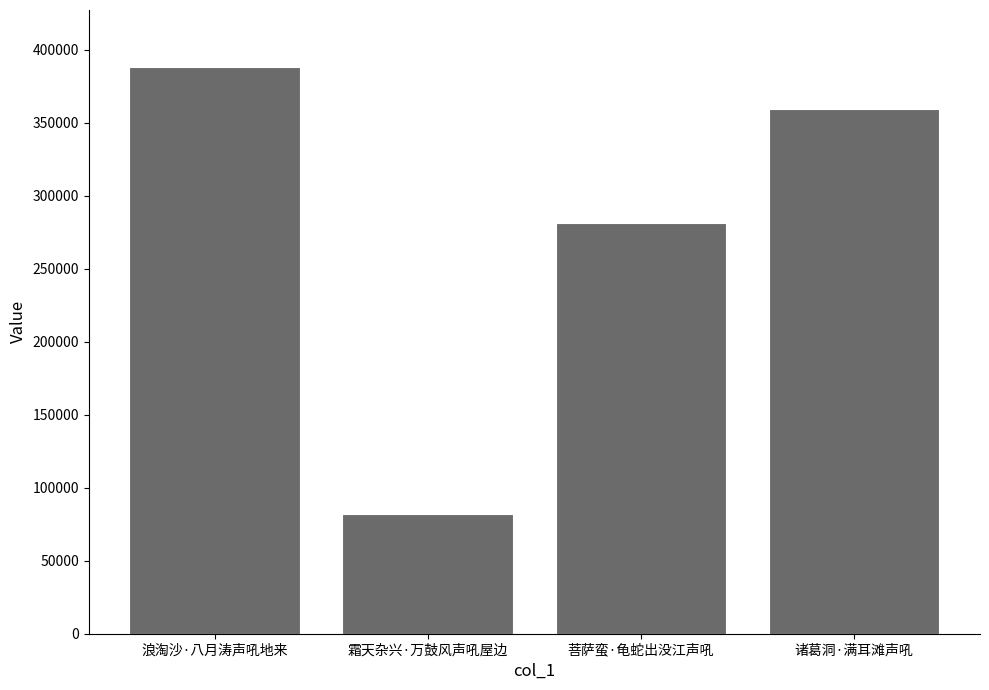

At which label is the value closest to 235112?

菩萨蛮·龟蛇出没江声吼